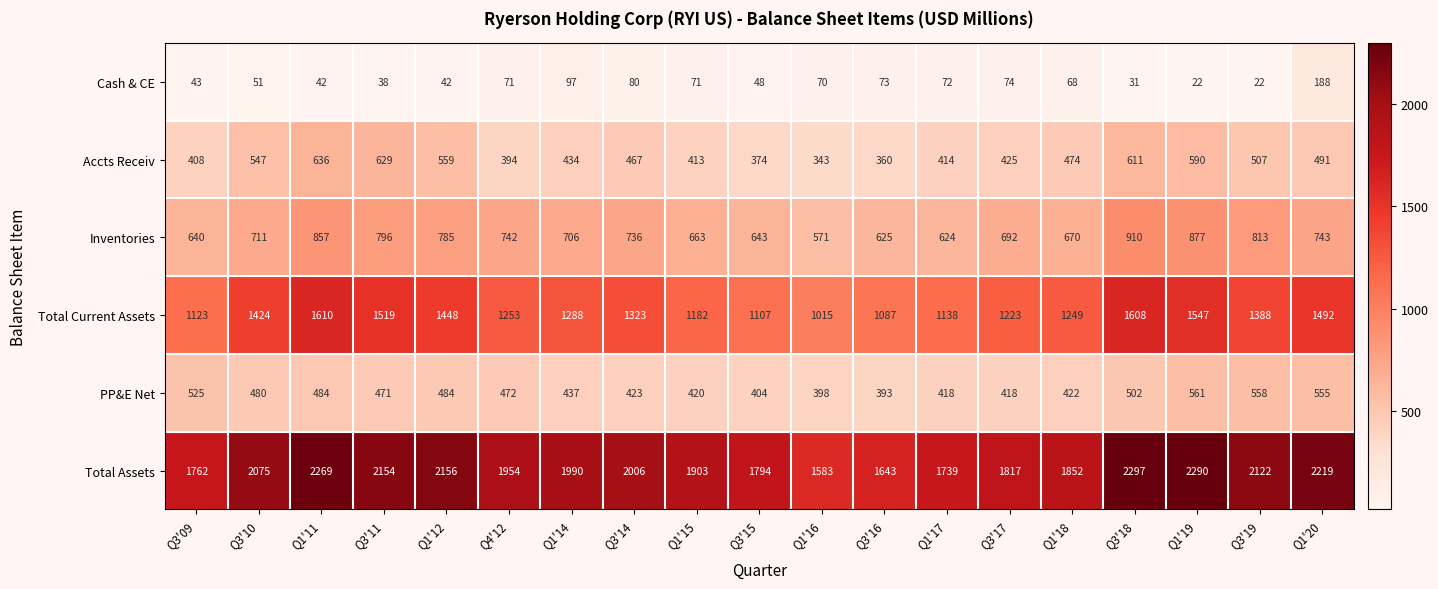

True or false: Total Assets has a value of 1326 at Q4'12.

False